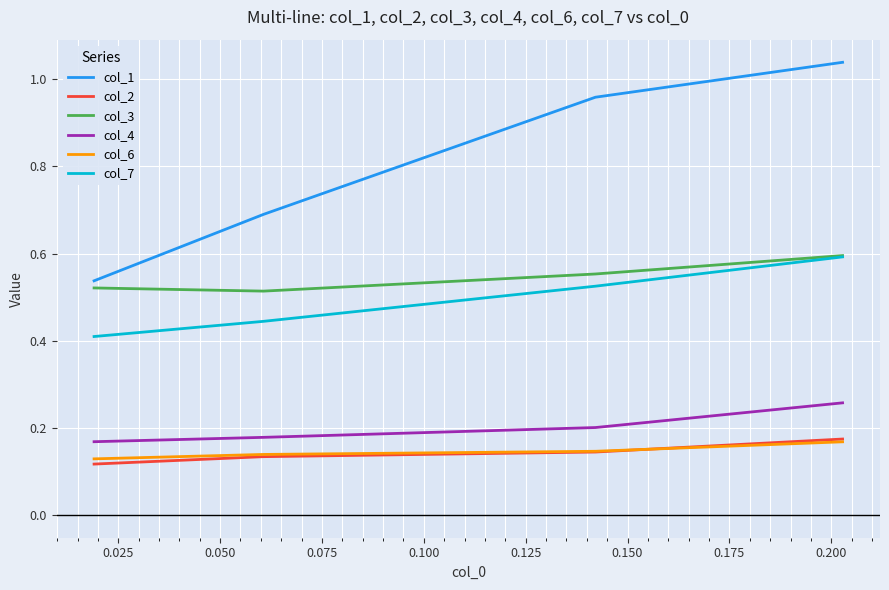

Which series has the largest range (max minus min)?

col_1